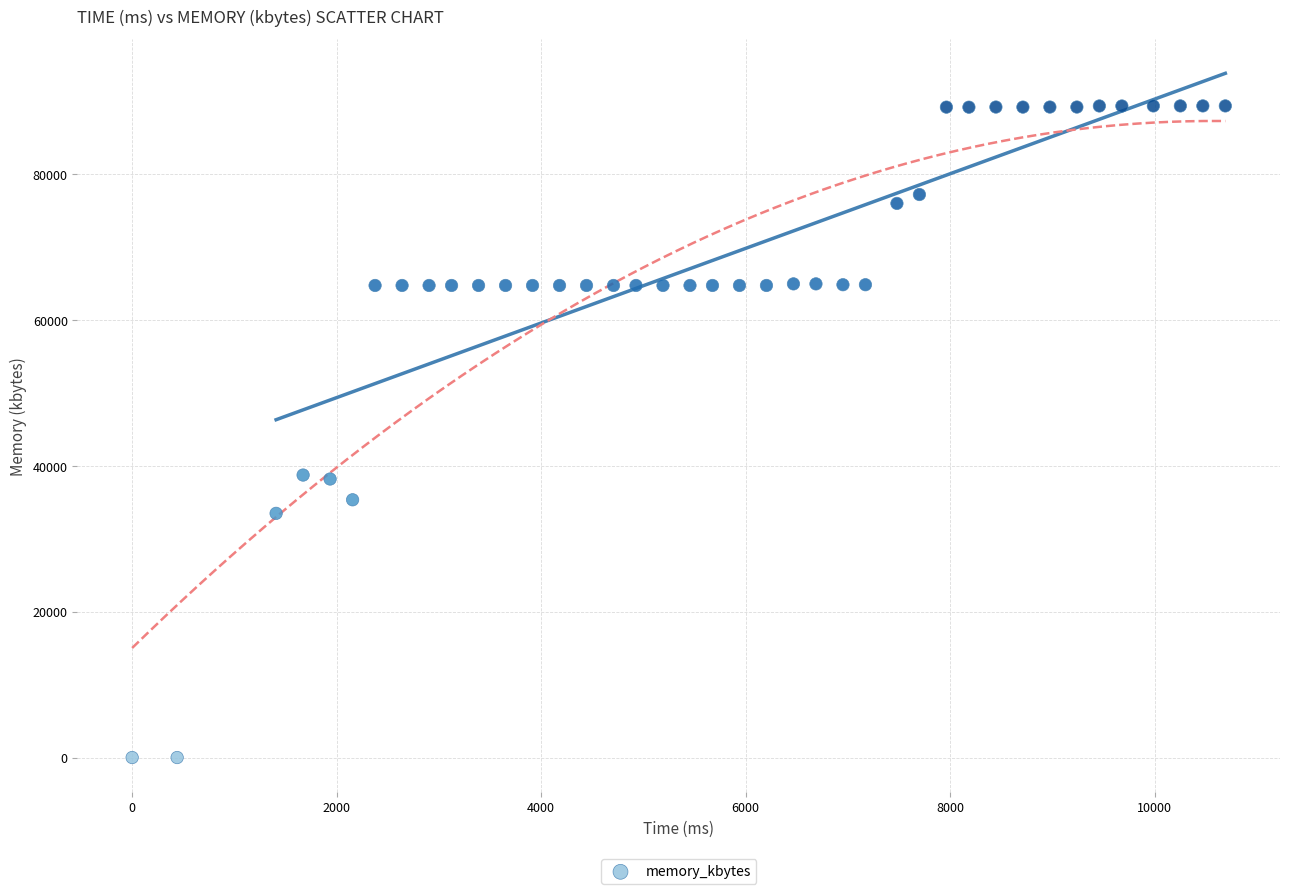

What is the range of Y values (max minus min)?

89328